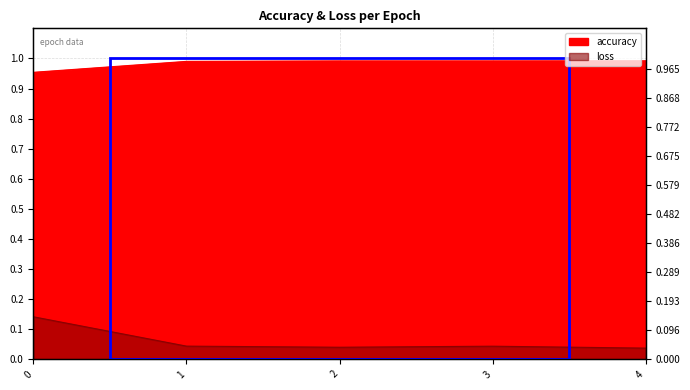

List the labels in order of loss value, largest first.

0, 1, 3, 2, 4